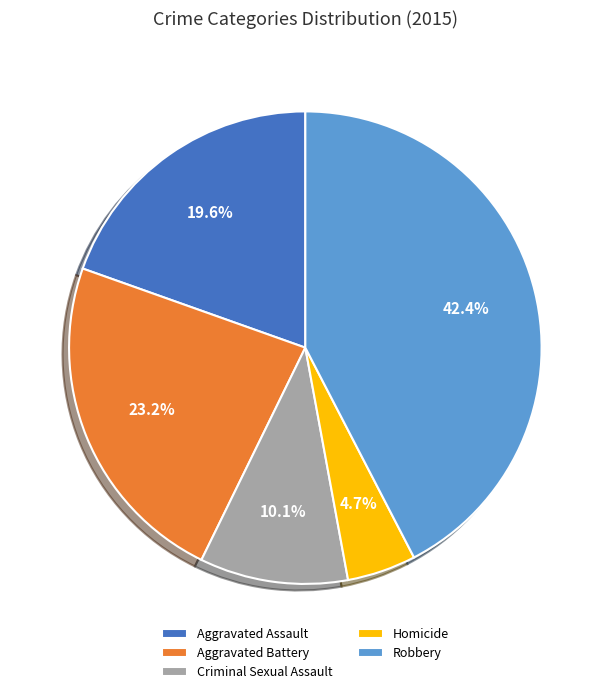

Between Aggravated Assault and Robbery, which is larger?

Robbery